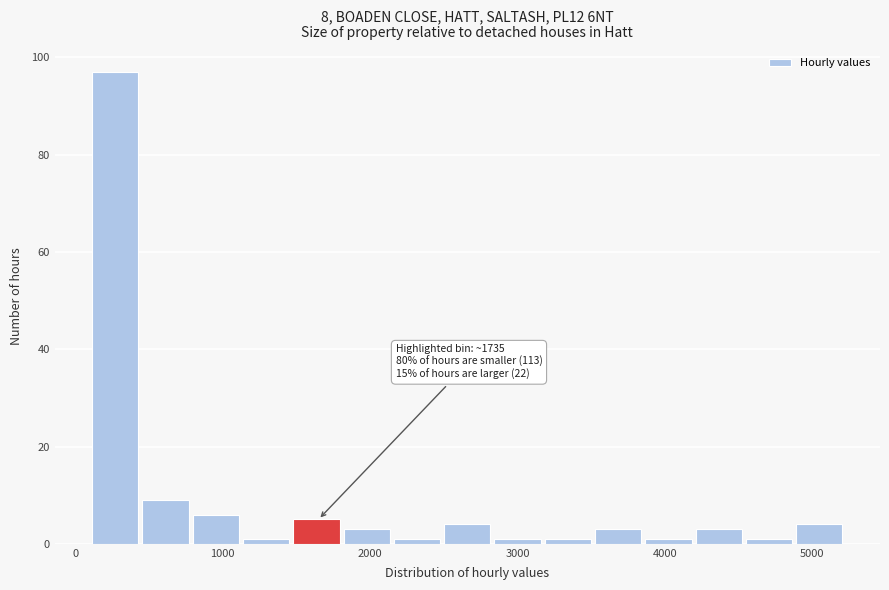

Read against the x-axis, roughly where is the centre of the tallest bar?

300